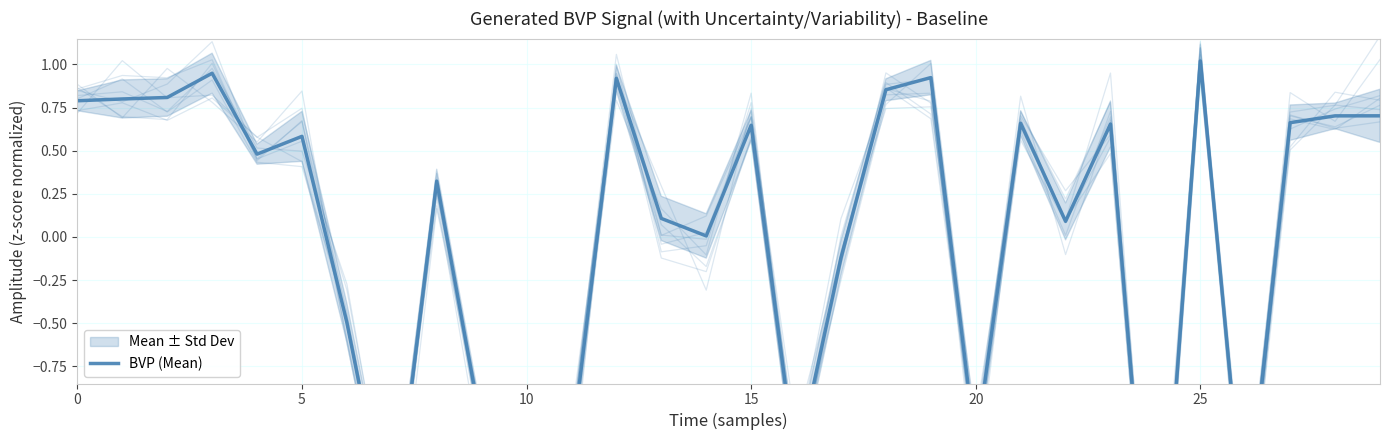

How many points are lower than both their immediate neighbors (excluding endpoints)?

9